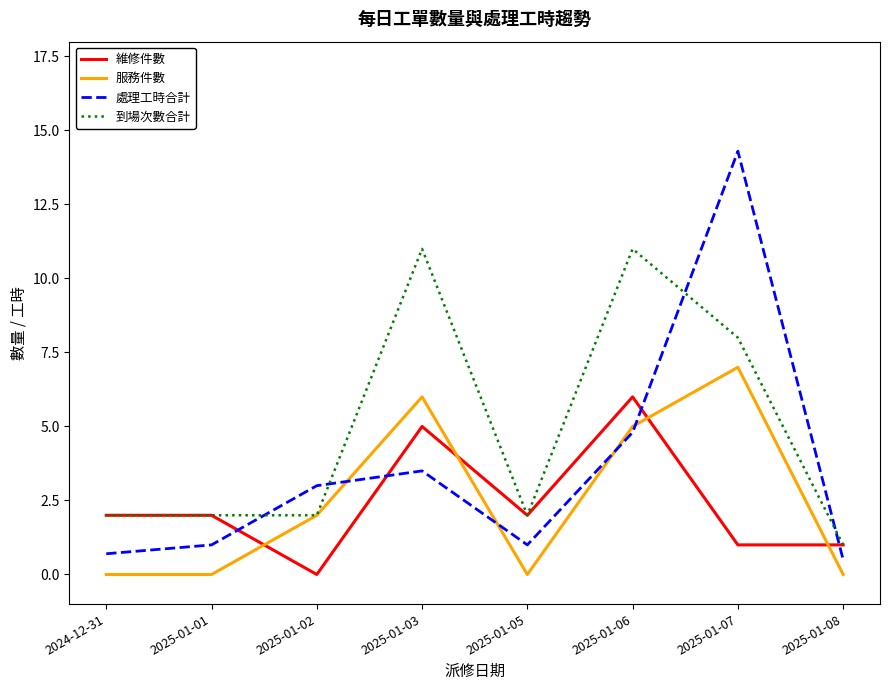

At 2025-01-07, list the series in order from smallest to largest.

維修件數, 服務件數, 到場次數合計, 處理工時合計